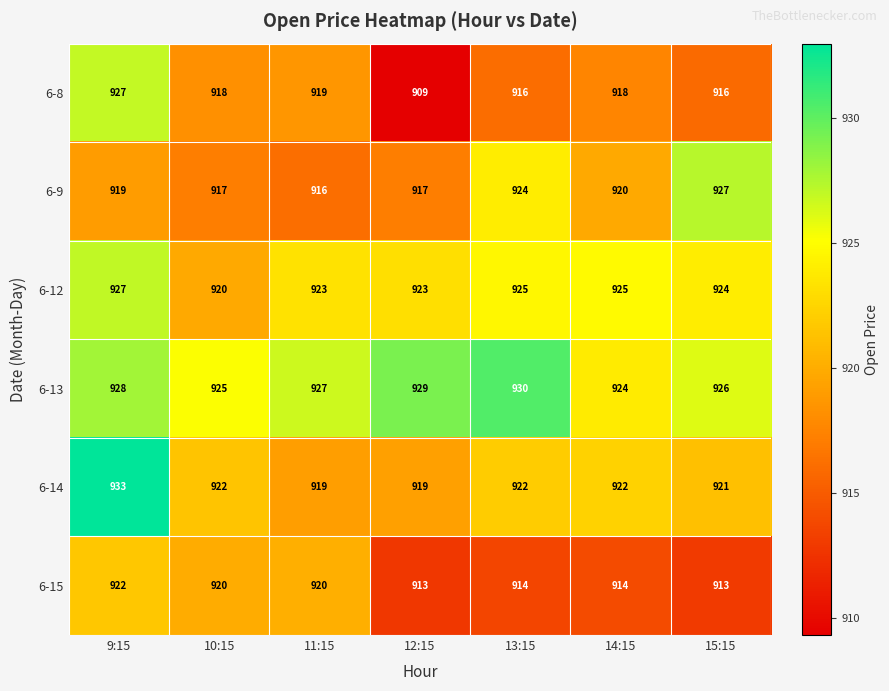

Between 11:15 and 15:15, which series saw the biggest shift?

6-9